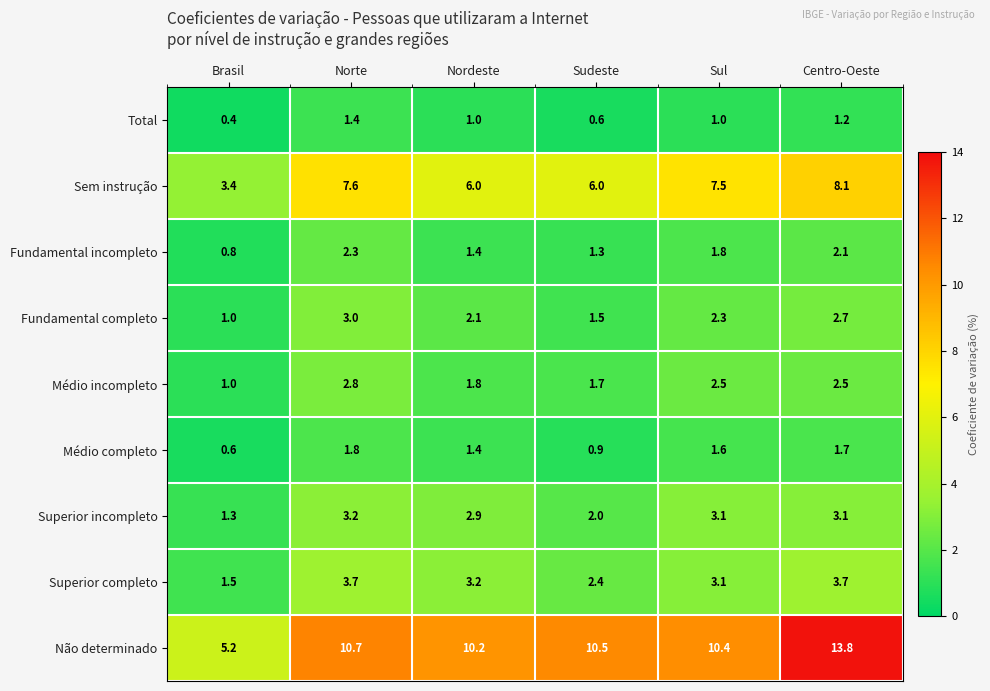

How many values in the Superior incompleto series are below 3?

3